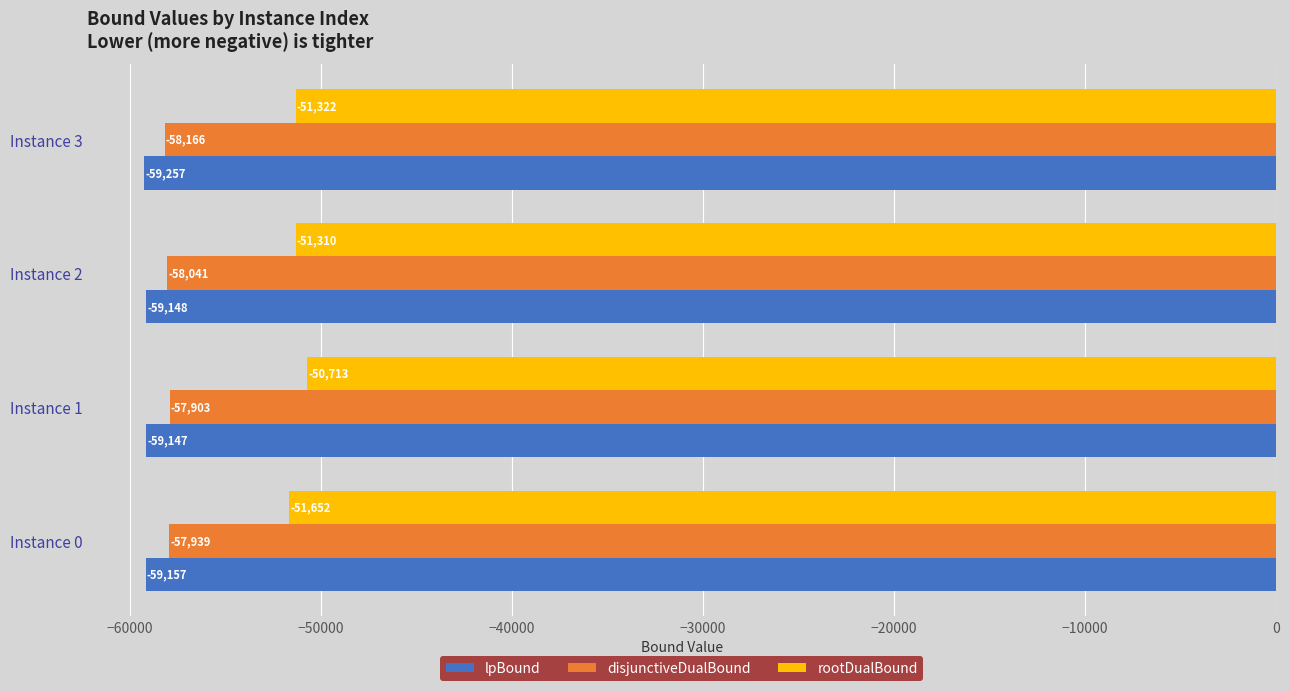

At which label is disjunctiveDualBound closest to -58034?

Instance 2